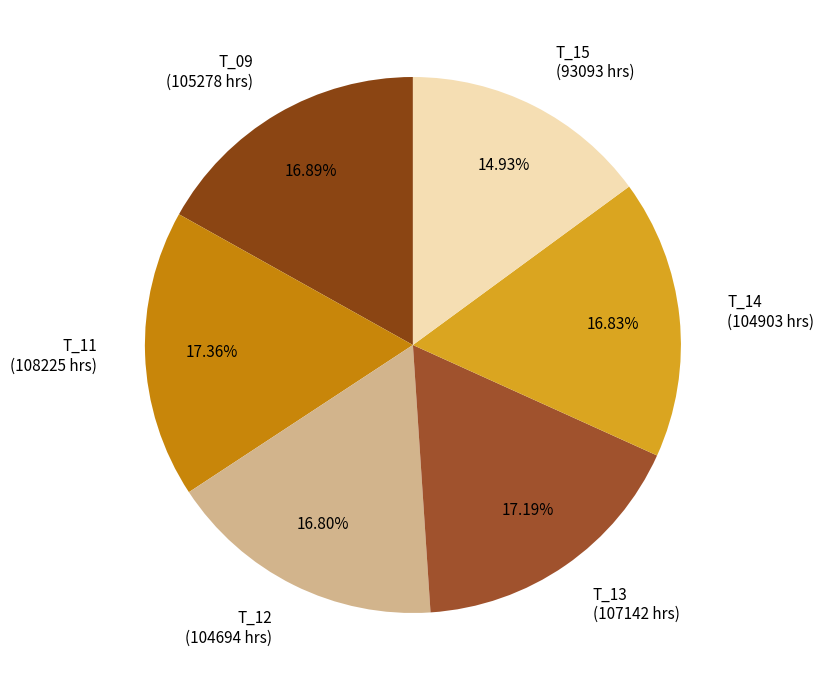

How many slices are in this pie chart?

6